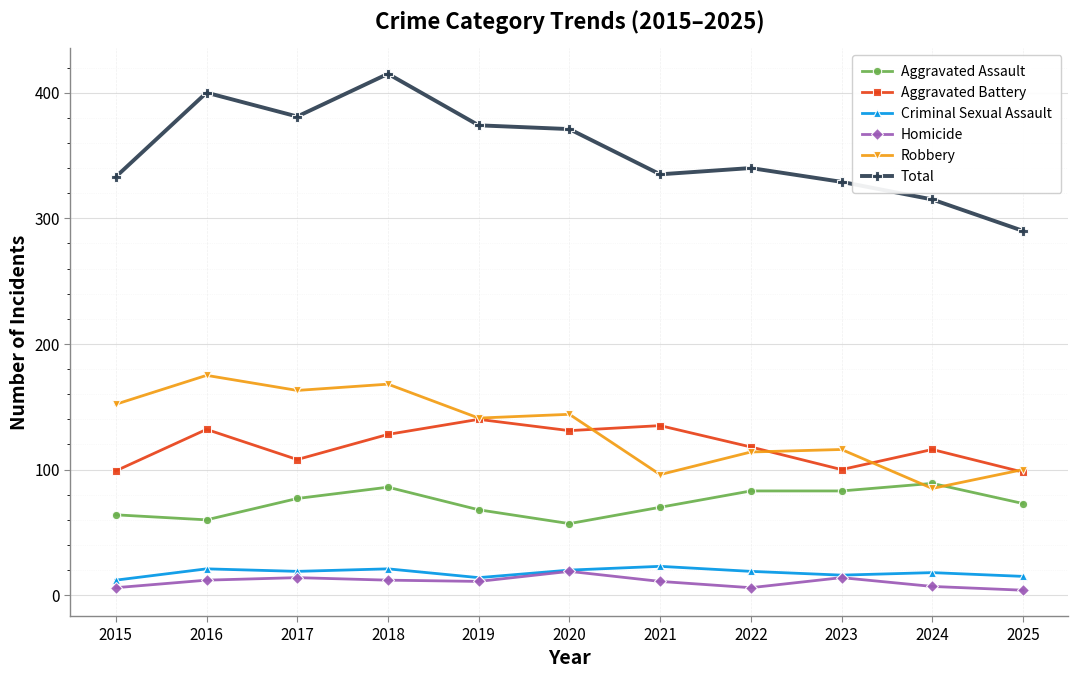

True or false: Aggravated Battery and Homicide intersect in this chart.

False